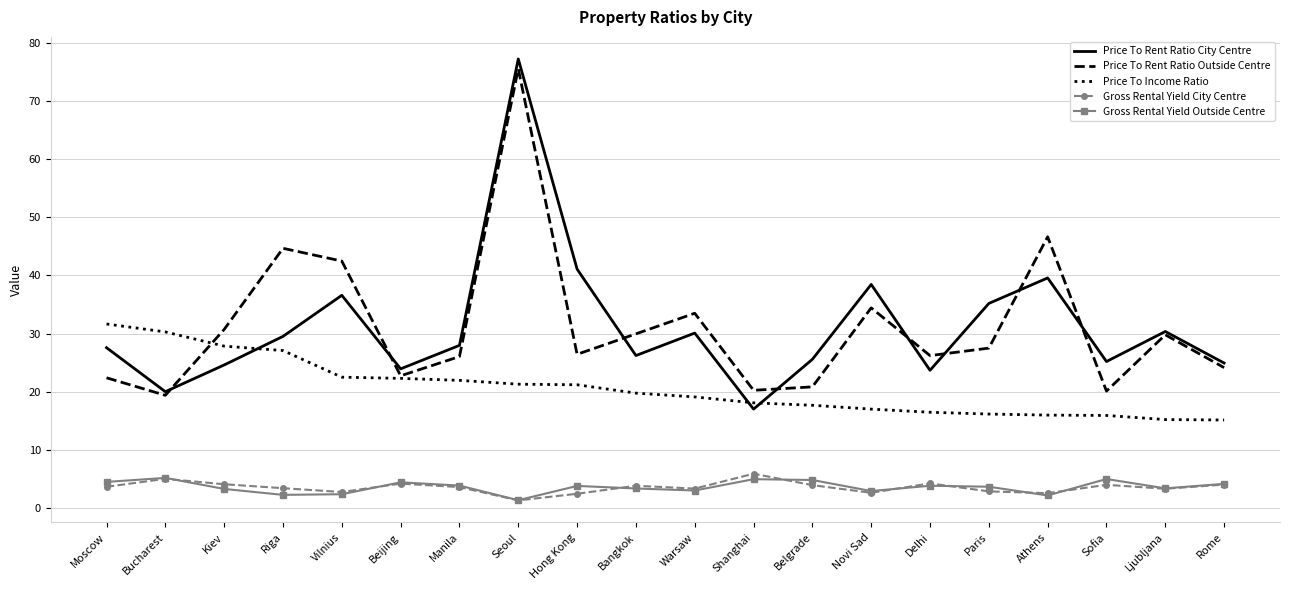

How many categories are shown in the chart?

20